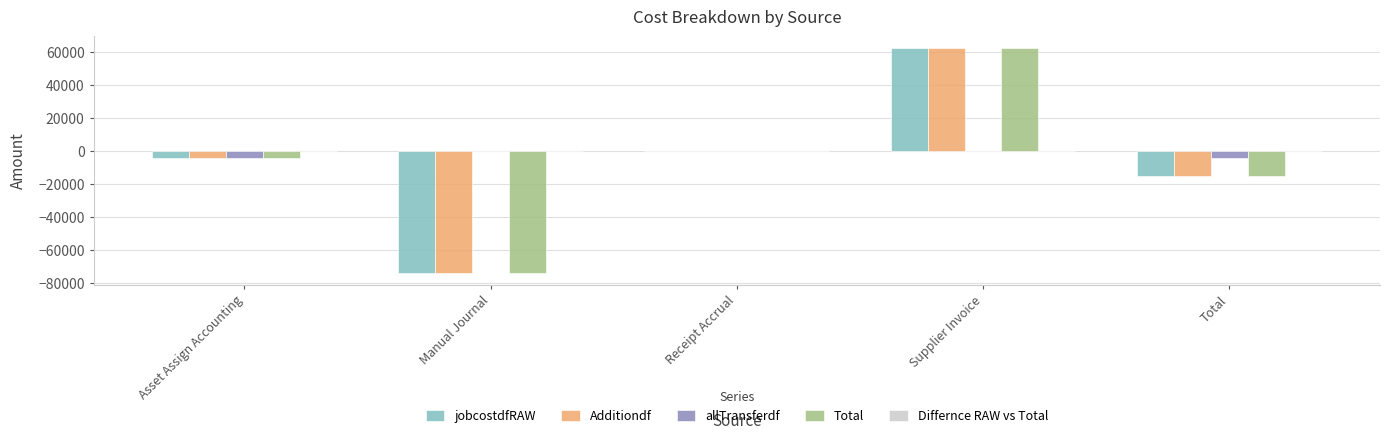

How many data points in Additiondf are above -3894?

2